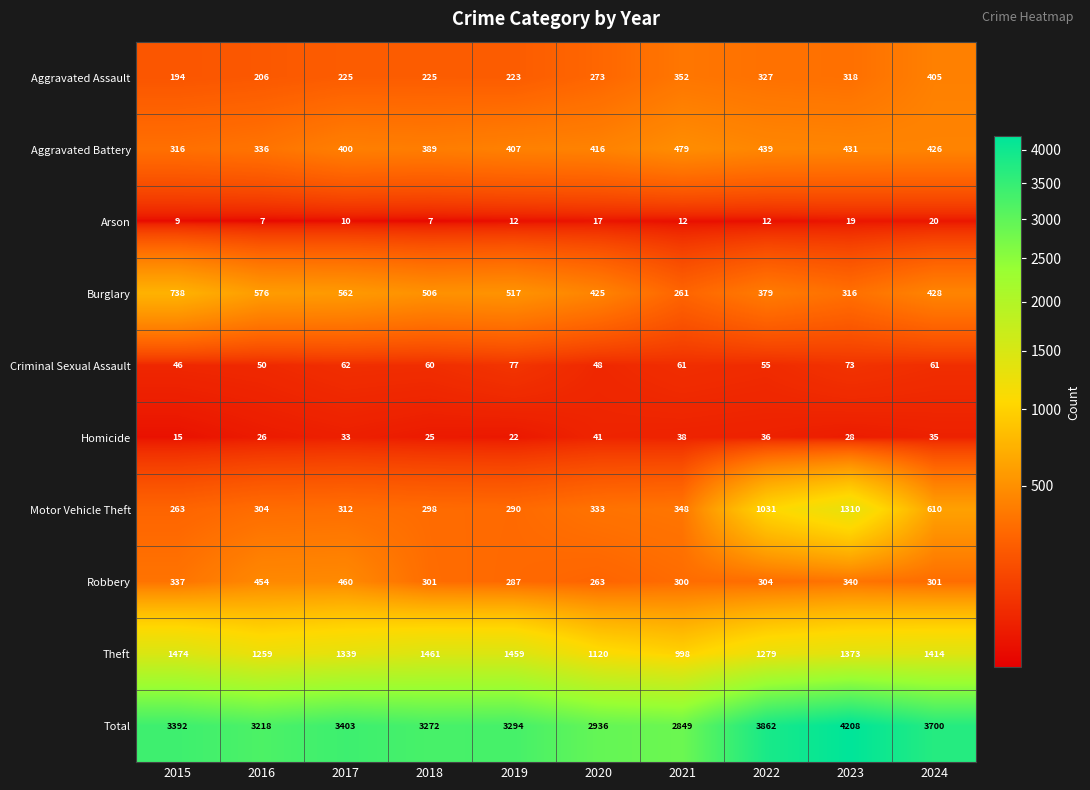

List the series in order of their peak value, lowest first.

Arson, Homicide, Criminal Sexual Assault, Aggravated Assault, Robbery, Aggravated Battery, Burglary, Motor Vehicle Theft, Theft, Total